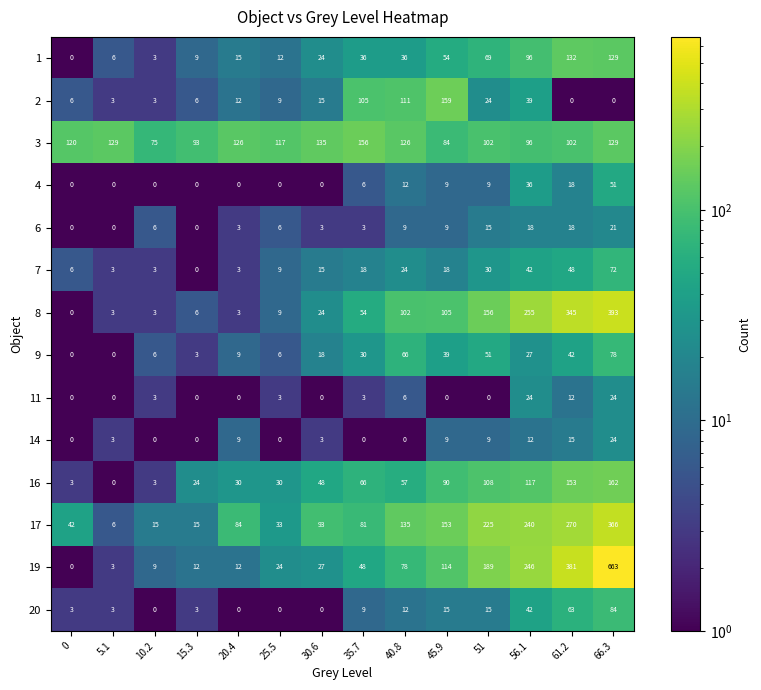

At which category is the sum across all series the highest?

66.3